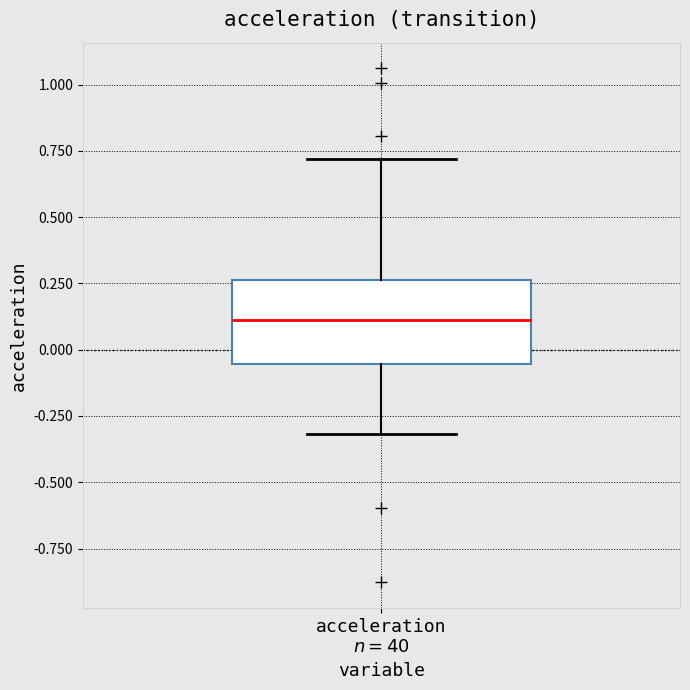

Transcribe this box plot: give where the median line is, the range the box spans, and where the two whiskers end, as read against the y-axis. The values are not printed on the chart, so give them approximately, as read against the axis.

median 0.10, box -0.05 to 0.25, whiskers -0.30 to 0.70